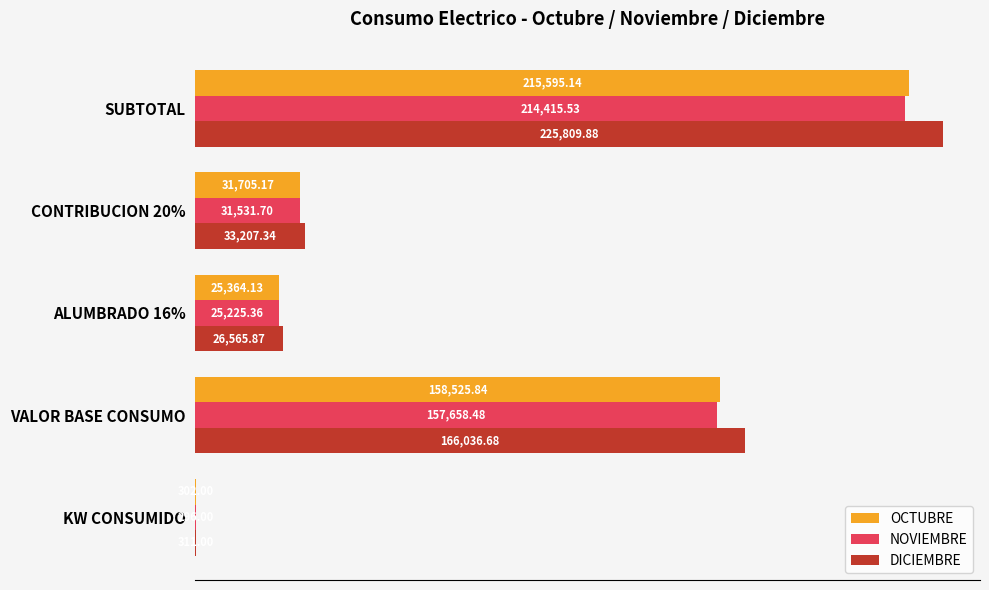

What is the sum of the DICIEMBRE values at ALUMBRADO 16% and KW CONSUMIDO?

26876.9